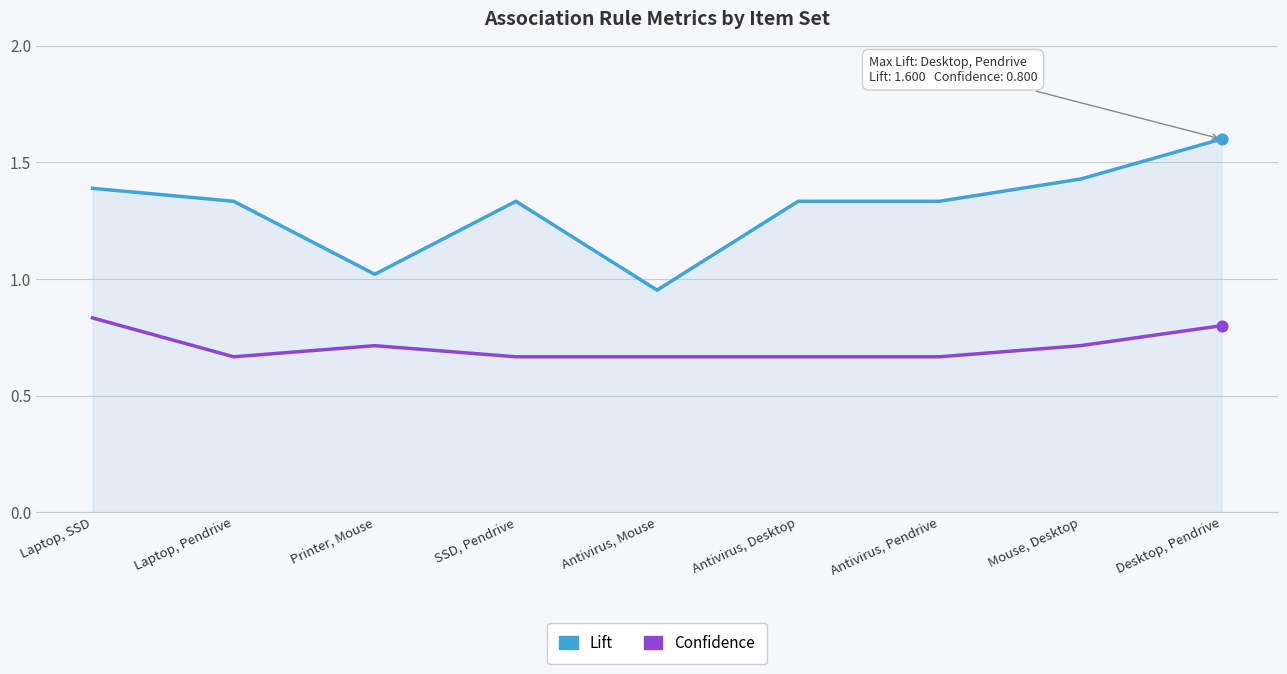

Which series has the largest total across all categories?

Lift